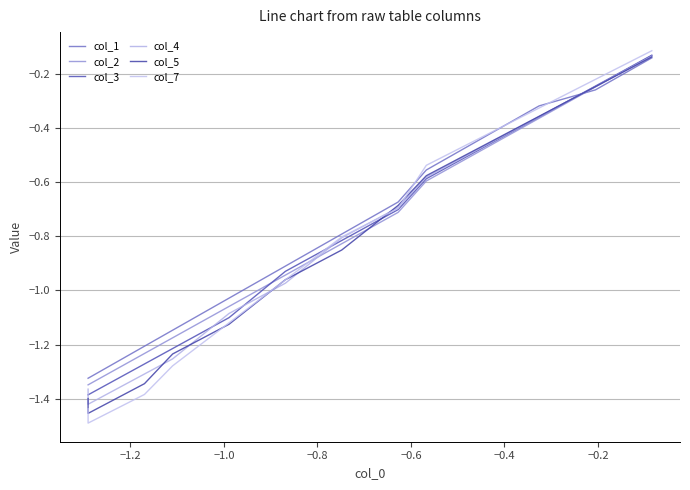

Reading left to right, extract all data points from this chart.

col_1: -1.3	-1.3	-1.3	-1.3	-1.2	-1.1	-1.0	-0.9	-0.8	-0.7	-0.6	-0.4	-0.3	-0.3	-0.1
col_2: -1.3	-1.3	-1.3	-1.3	-1.2	-1.2	-1.1	-0.9	-0.8	-0.7	-0.6	-0.5	-0.4	-0.2	-0.1
col_3: -1.4	-1.4	-1.4	-1.3	-1.3	-1.2	-1.1	-0.9	-0.8	-0.7	-0.6	-0.5	-0.4	-0.2	-0.1
col_4: -1.4	-1.4	-1.4	-1.4	-1.3	-1.3	-1.1	-1.0	-0.8	-0.7	-0.6	-0.5	-0.4	-0.2	-0.1
col_5: -1.4	-1.4	-1.5	-1.4	-1.3	-1.2	-1.1	-1.0	-0.9	-0.7	-0.6	-0.5	-0.4	-0.2	-0.1
col_7: -1.4	-1.5	-1.5	-1.4	-1.4	-1.3	-1.1	-1.0	-0.8	-0.7	-0.5	-0.4	-0.3	-0.2	-0.1